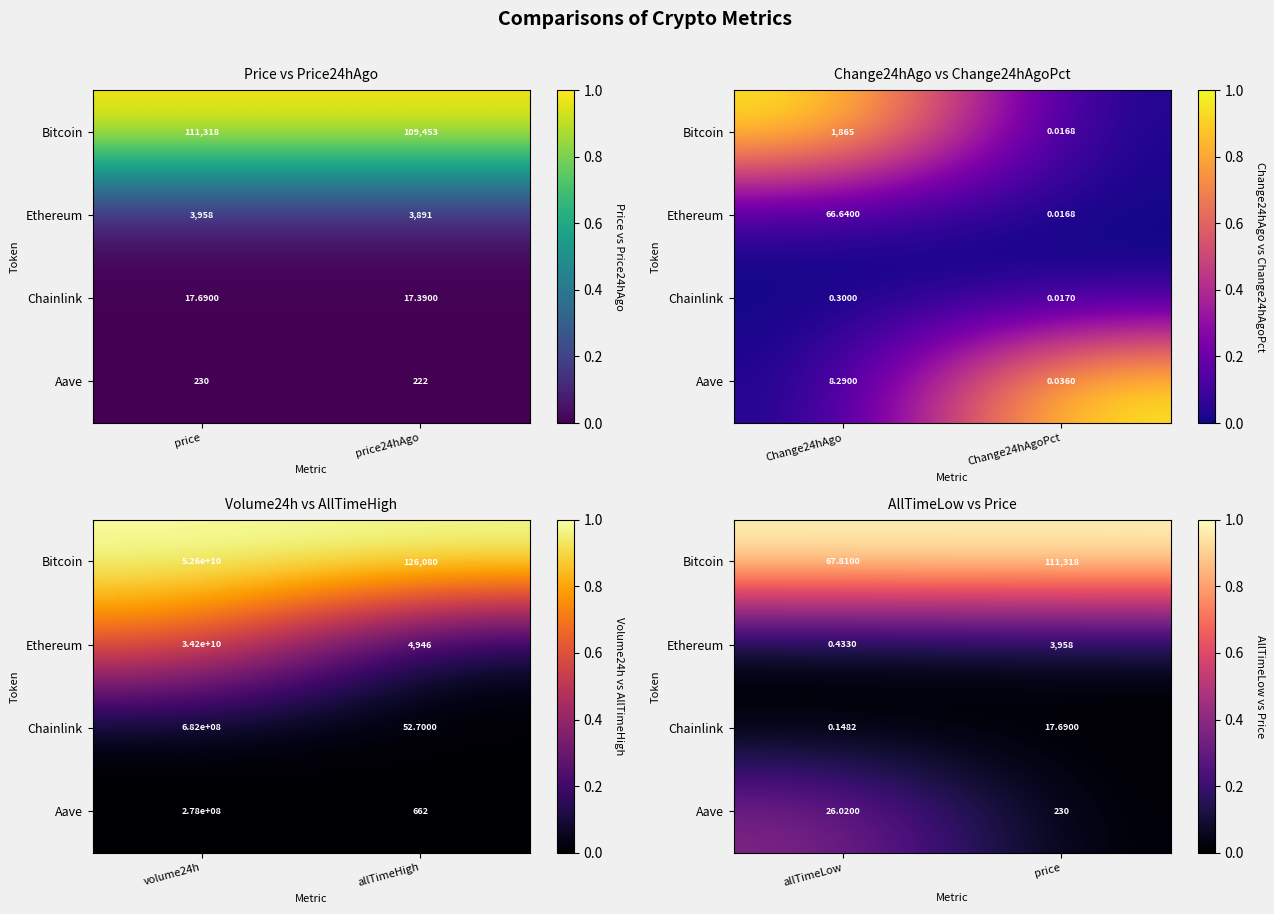

What is the maximum value shown in the chart?

1.0